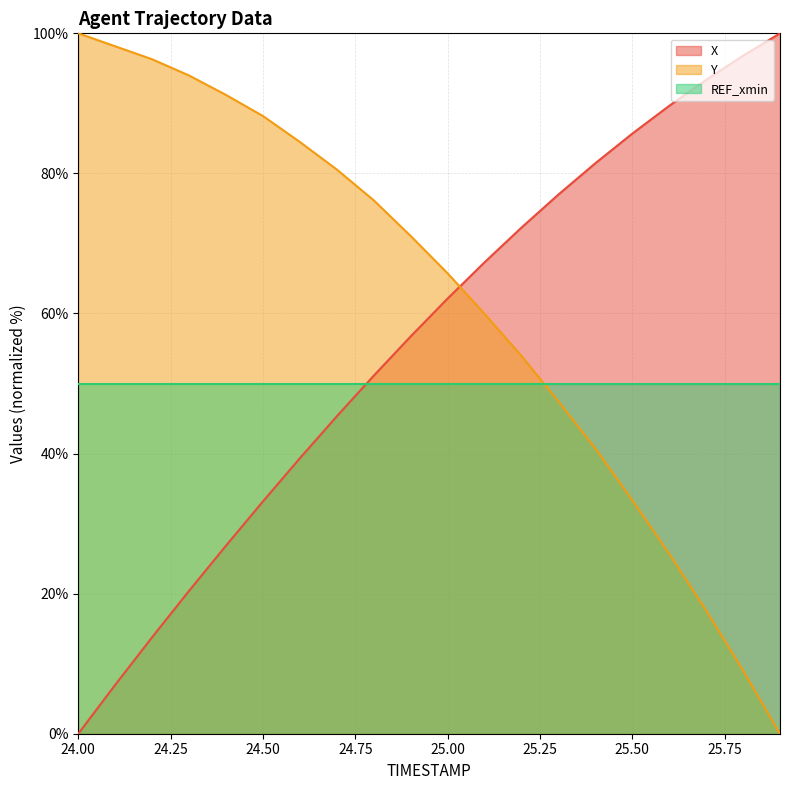

The value of Y at 25.50 is 22.4. True or false?

False